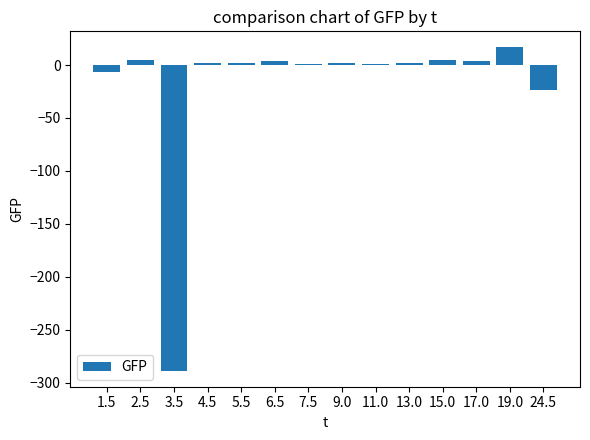

Which label corresponds to the largest value in the chart?

19.0